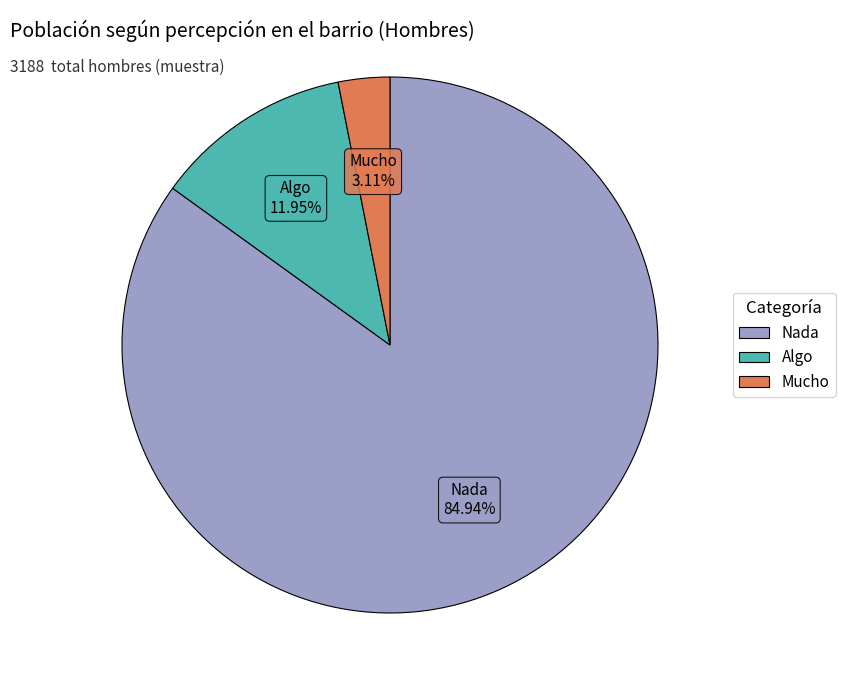

Combined, what portion of the pie is Mucho and Nada?

88.0%